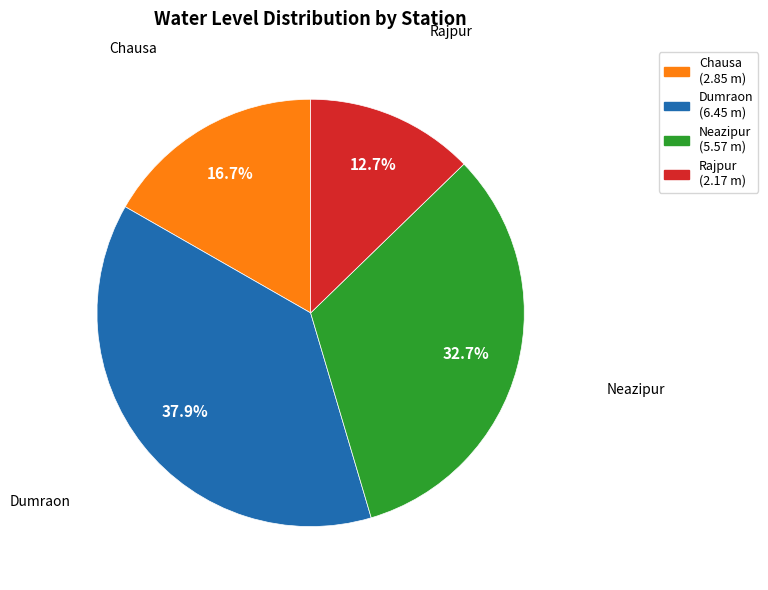

What is the smallest slice in the pie chart?

Rajpur